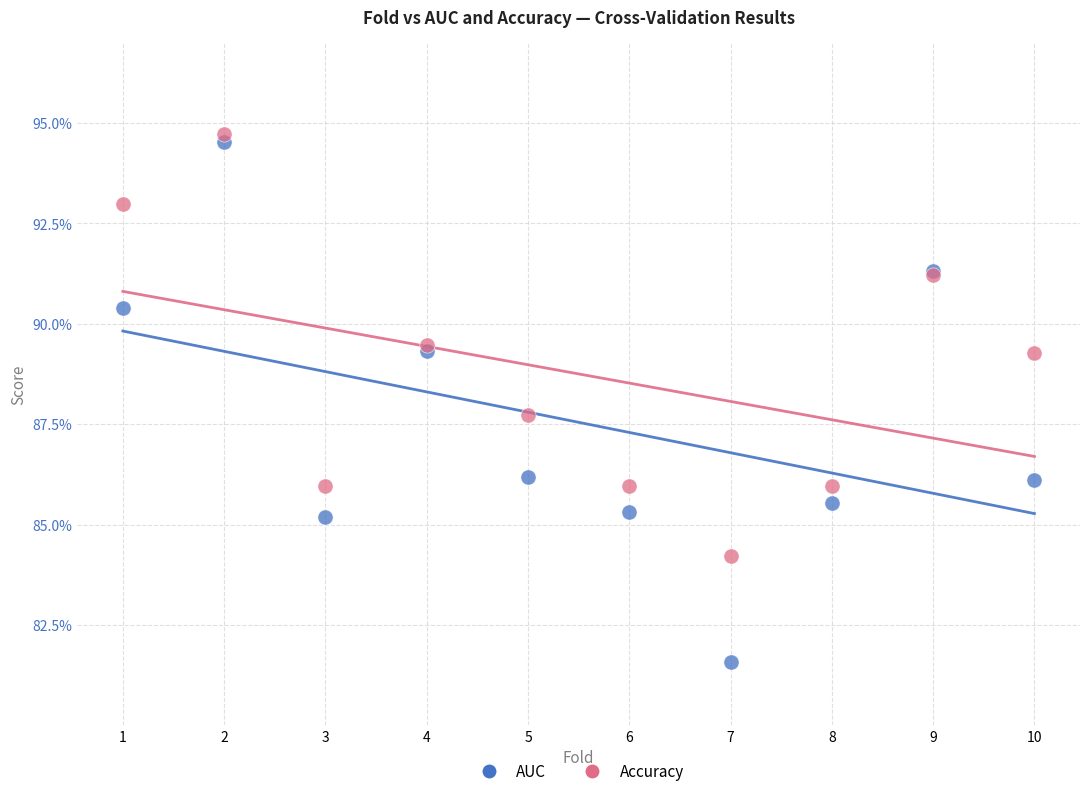

Which series reaches the maximum Y coordinate?

Accuracy